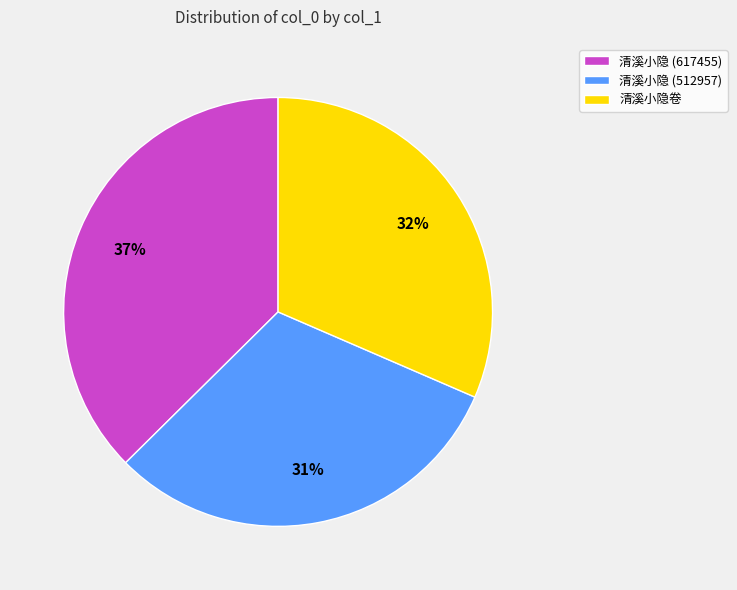

Is there any slice that represents more than half of the pie?

No